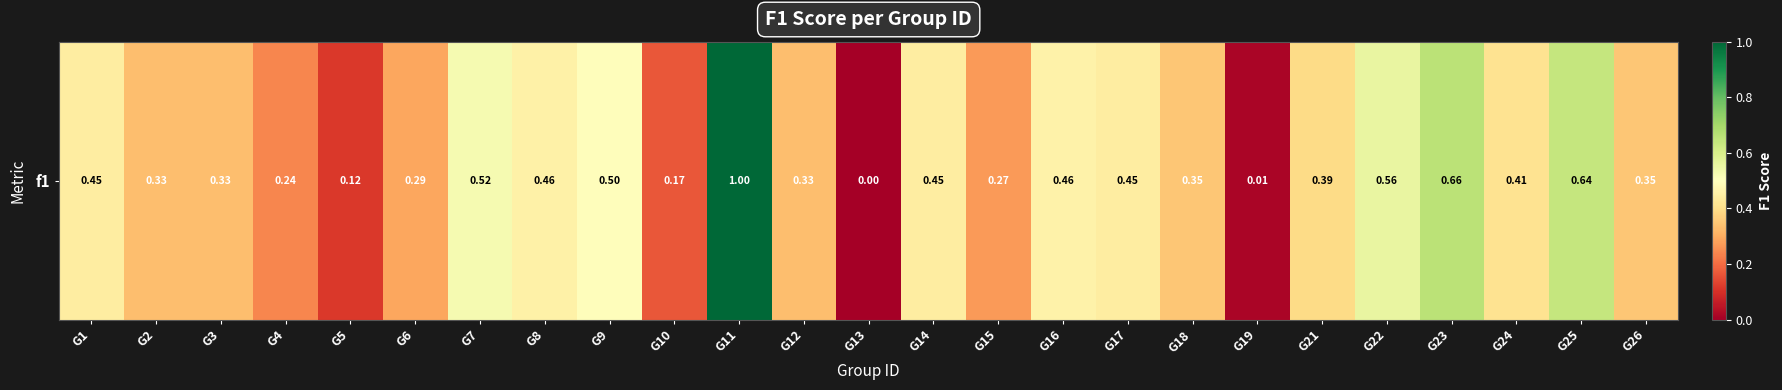

The value at G24 is 0.6. True or false?

False